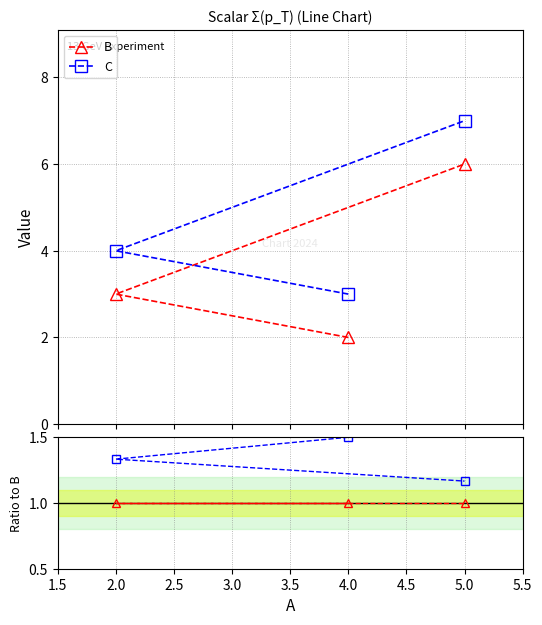

What is the lowest value of the C series?

3